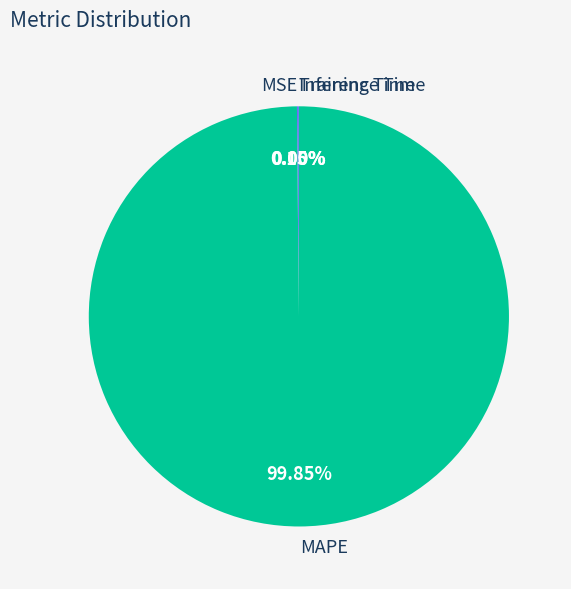

Which category has the biggest portion of the pie?

MAPE